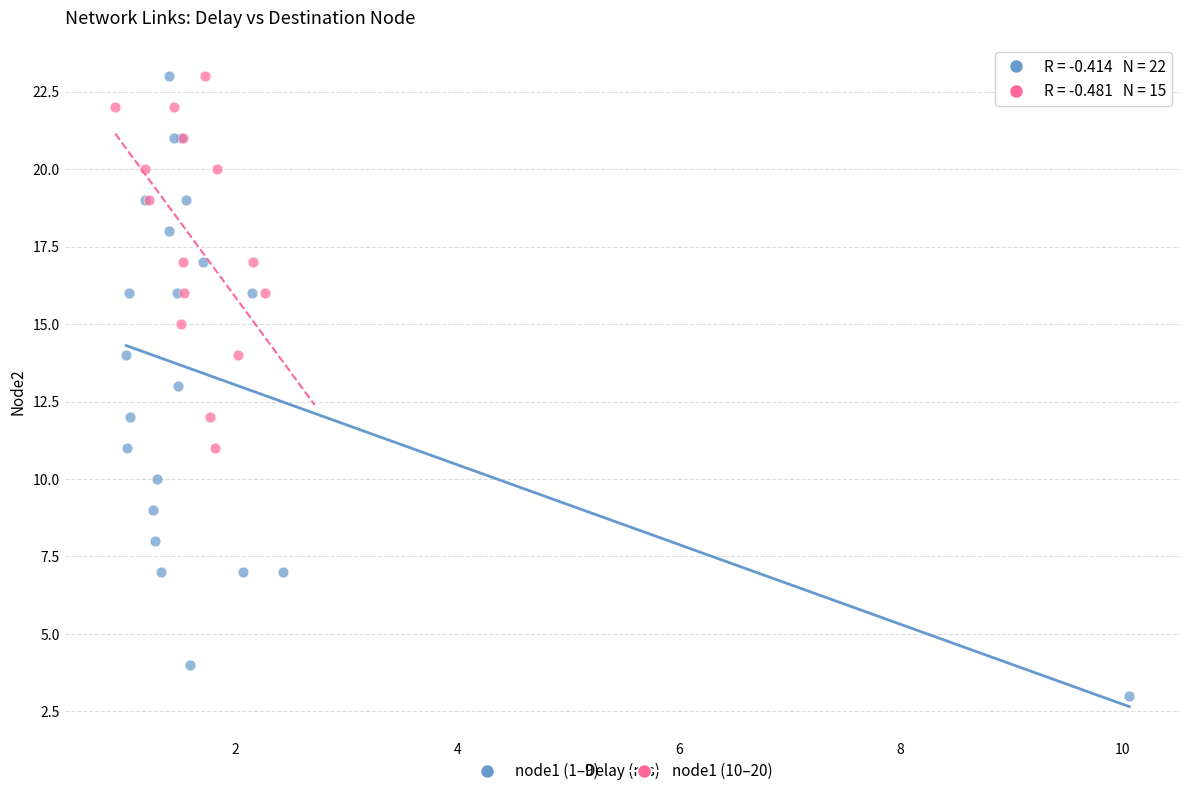

Which series has the largest Y range (max minus min)?

node1 (1–9)